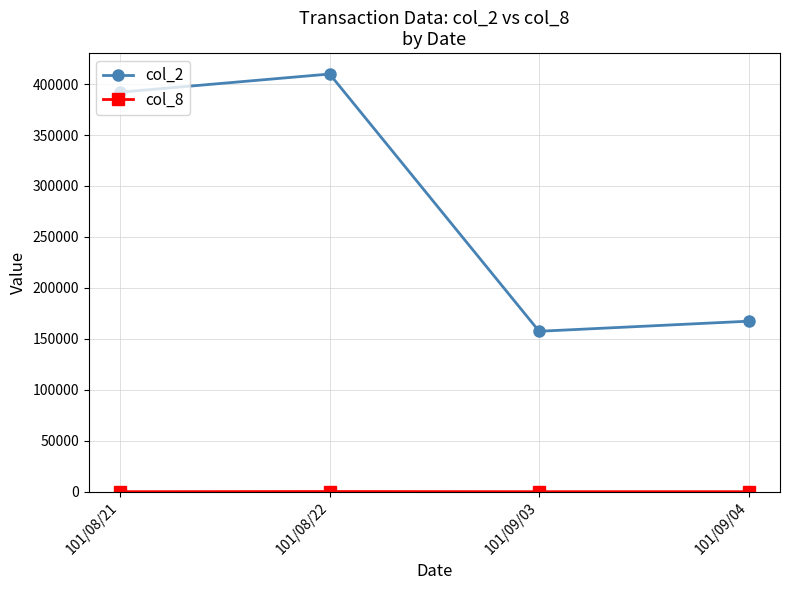

What is the label of the 2nd point from the right?

101/09/03